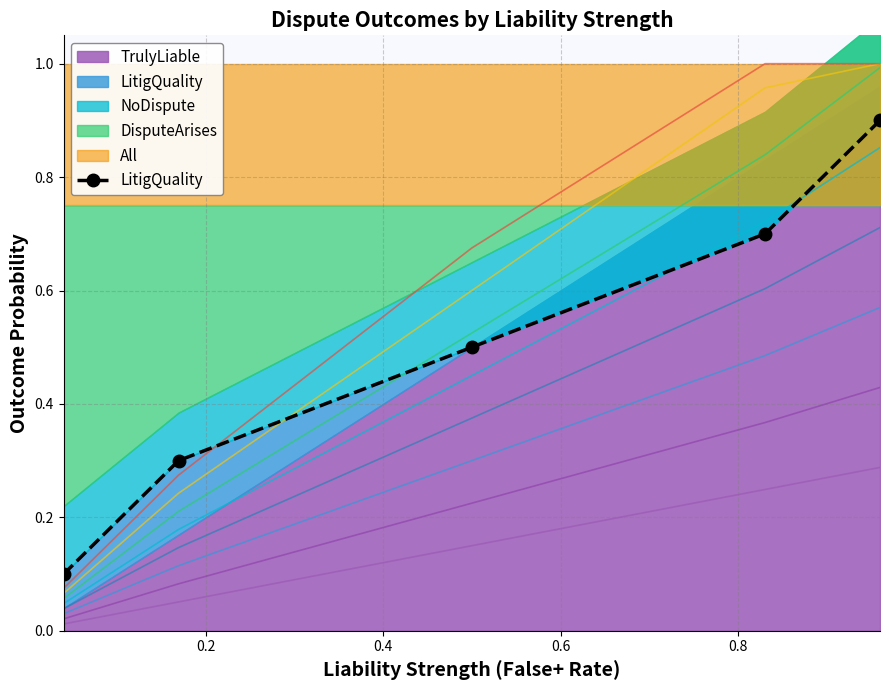

Between 0.6 and 0.4, which is larger?

0.6